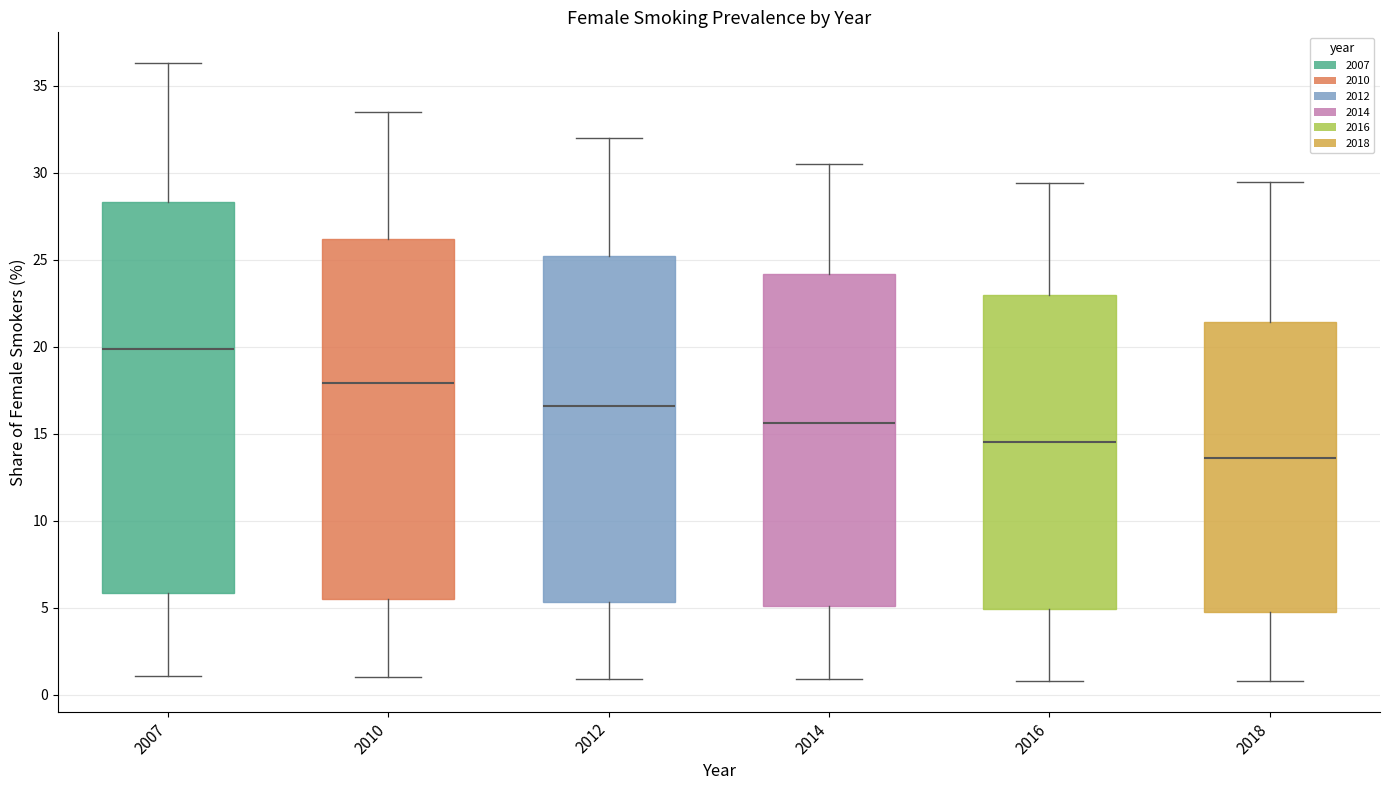

Where is the lower edge of the box at x = 2016 on the y-axis? The values are not printed on the chart, so give them approximately, as read against the axis.

5.0